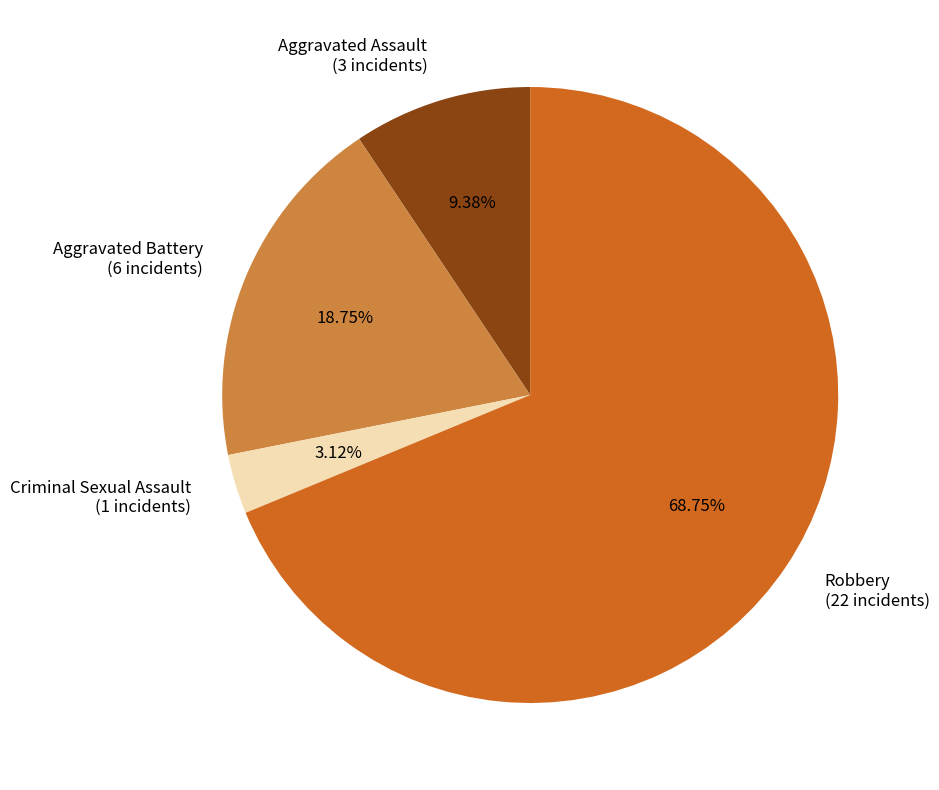

Which slice is the largest?

Robbery